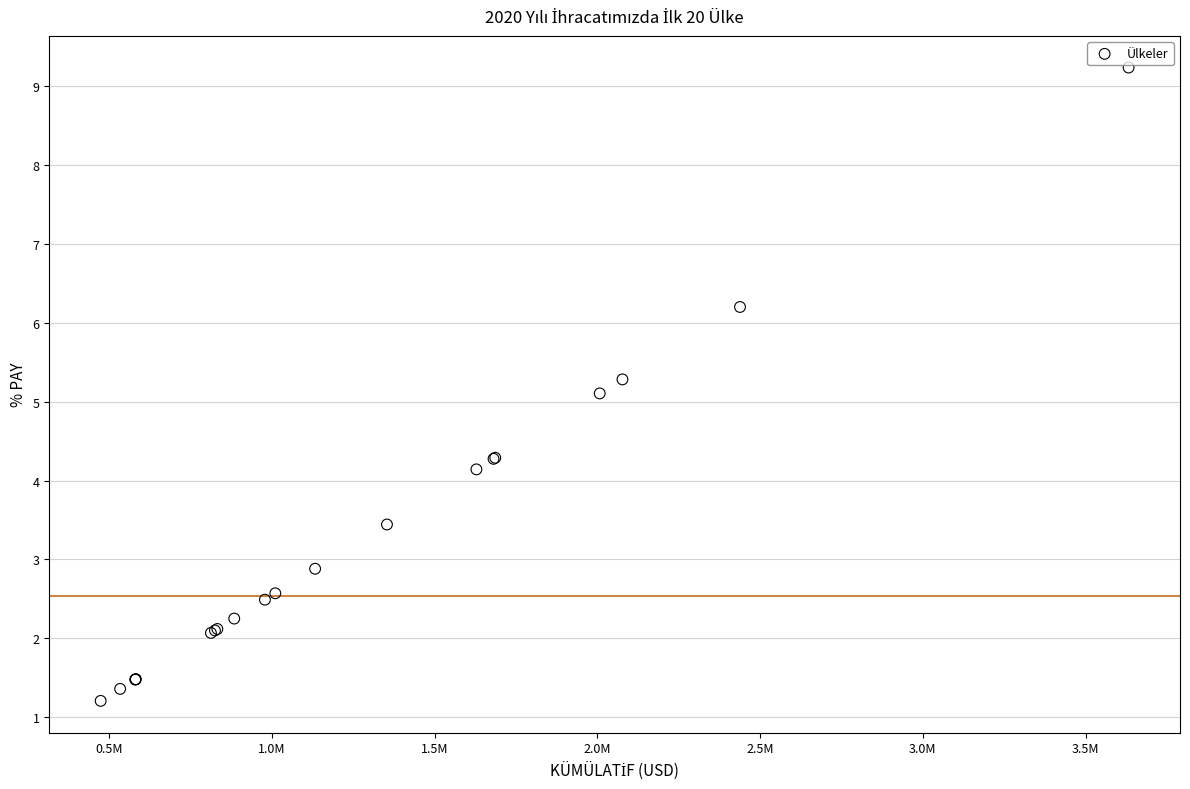

What Y value in the scatter plot is closest to 5?

5.1